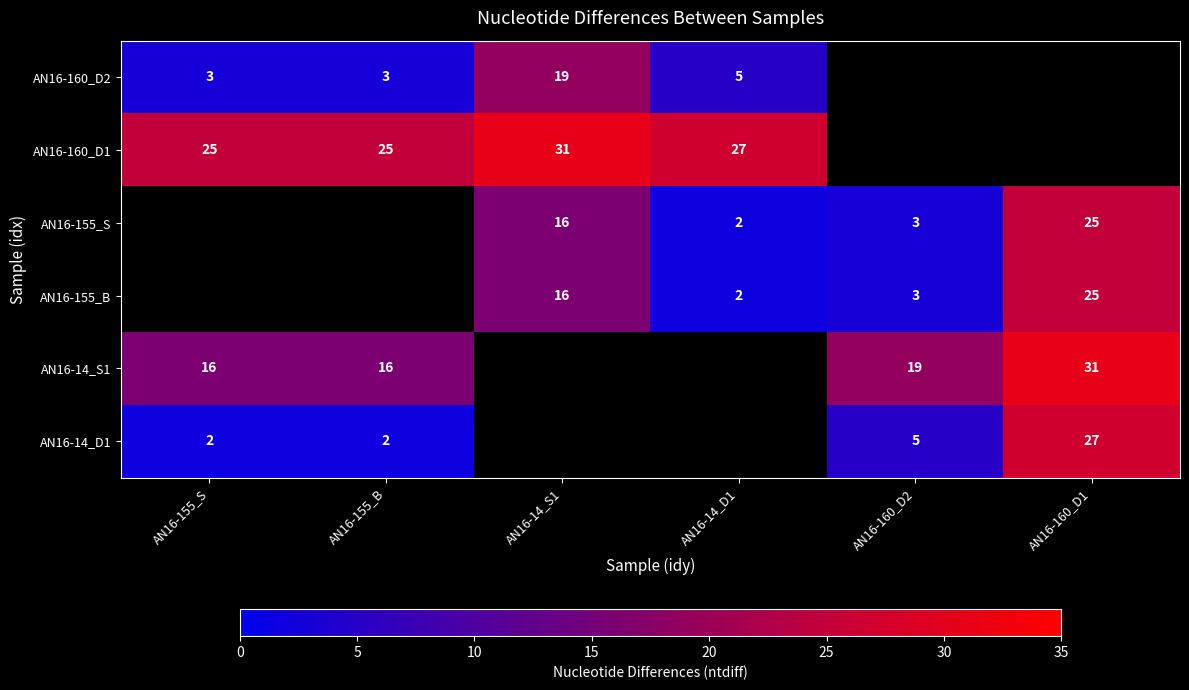

The AN16-155_S series shows 5 at AN16-14_S1. True or false?

False